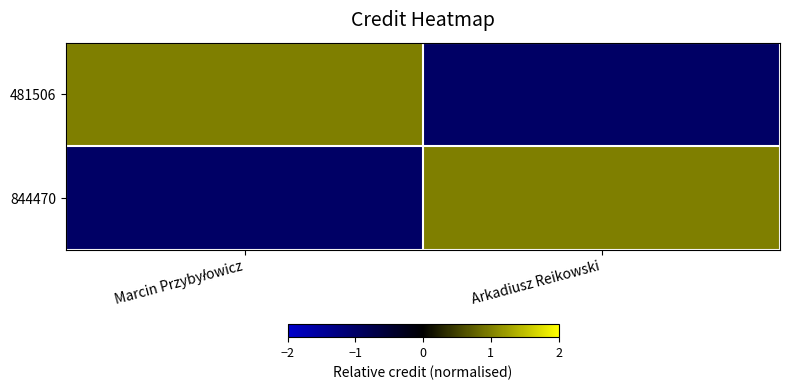

At how many categories does at least one series exceed 0?

2